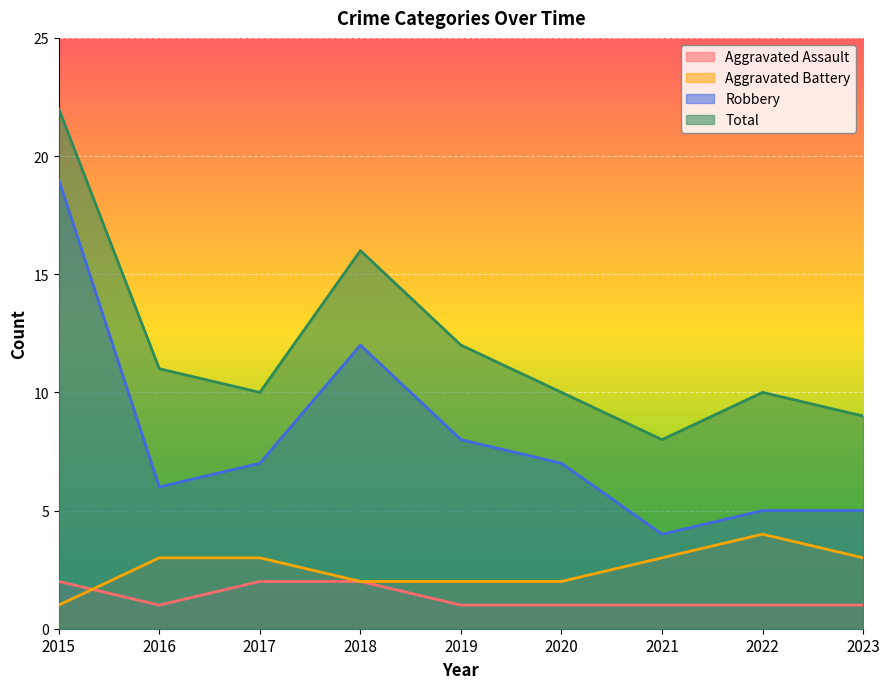

Reading left to right, transcribe all the data shown in this chart.

Aggravated Assault: 2015=2	2016=1	2017=2	2018=2	2019=1	2020=1	2021=1	2022=1	2023=1
Aggravated Battery: 2015=1	2016=3	2017=3	2018=2	2019=2	2020=2	2021=3	2022=4	2023=3
Robbery: 2015=19	2016=6	2017=7	2018=12	2019=8	2020=7	2021=4	2022=5	2023=5
Total: 2015=22	2016=11	2017=10	2018=16	2019=12	2020=10	2021=8	2022=10	2023=9